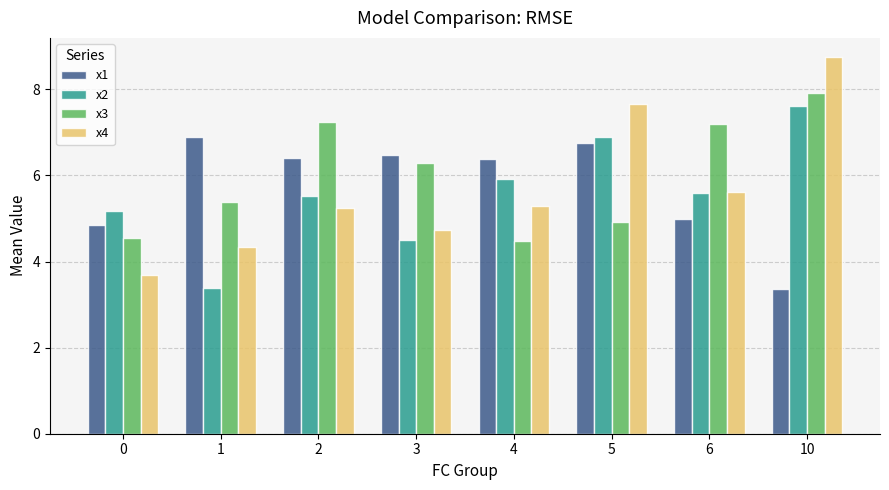

Reading left to right, transcribe all the data shown in this chart.

x1: 4.8	6.9	6.4	6.5	6.4	6.8	5.0	3.4
x2: 5.2	3.4	5.5	4.5	5.9	6.9	5.6	7.6
x3: 4.5	5.4	7.2	6.3	4.5	4.9	7.2	7.9
x4: 3.7	4.3	5.2	4.7	5.3	7.7	5.6	8.8